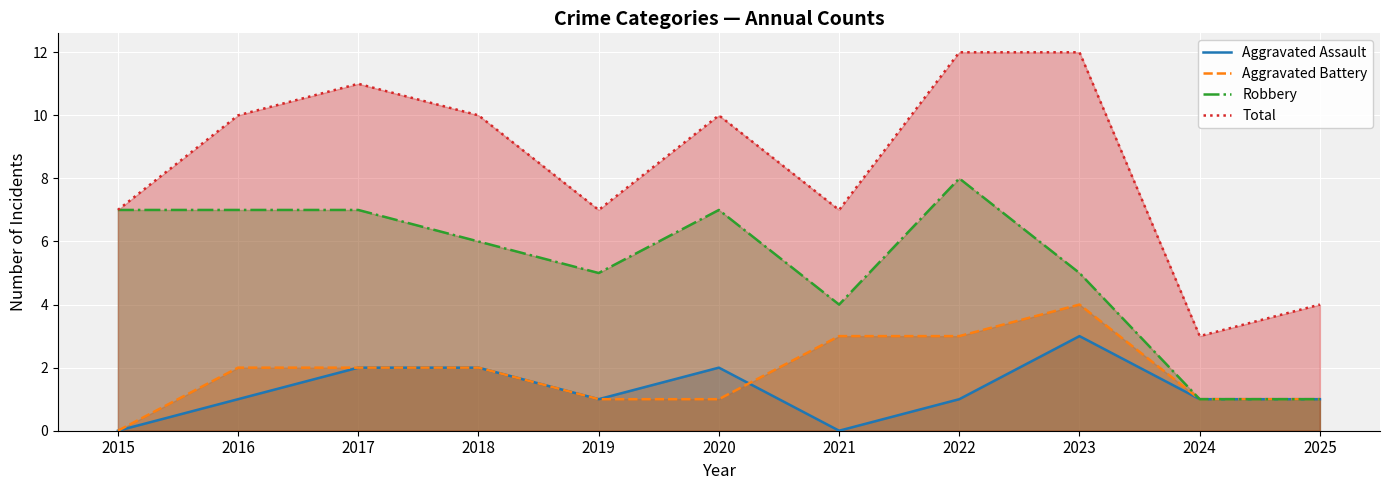

What is the total value across all series at 2021?

14